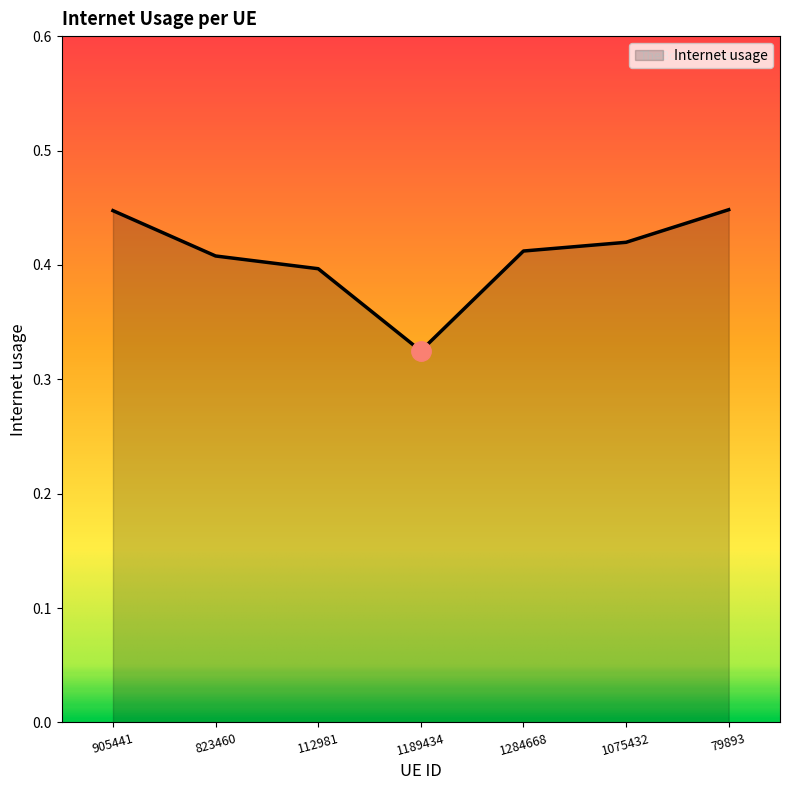

How many lines are shown in the chart?

1